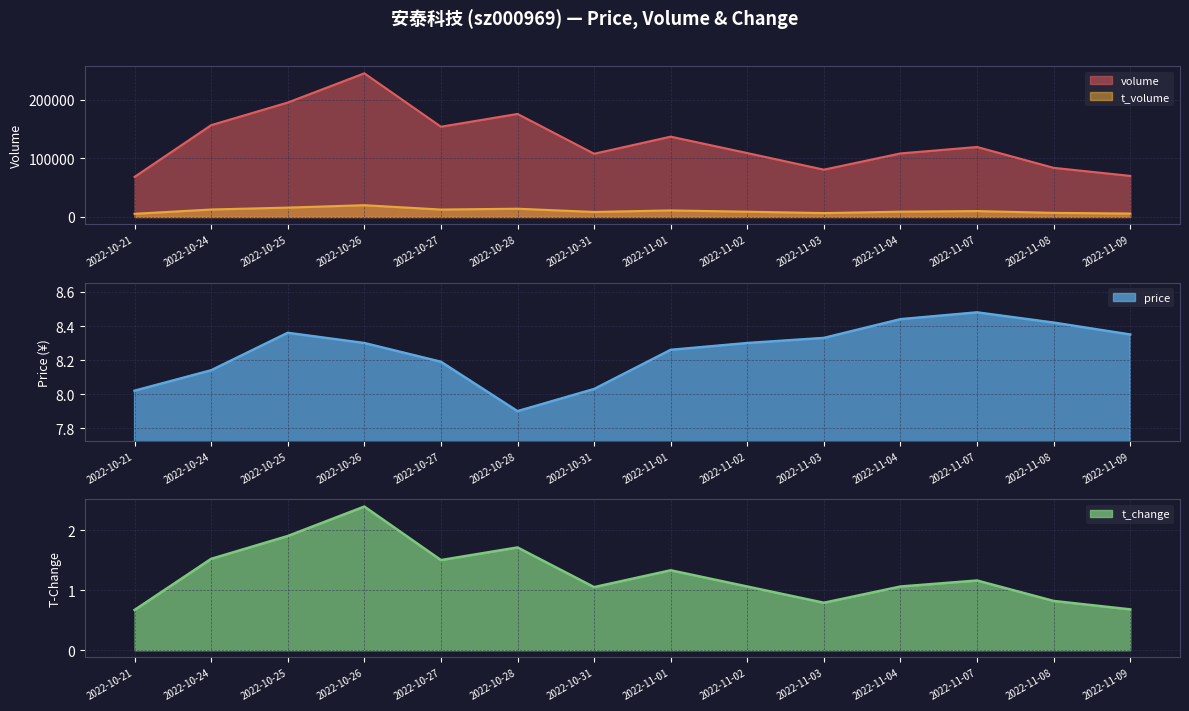

What are all the series names shown in the legend?

volume, t_volume, price, t_change